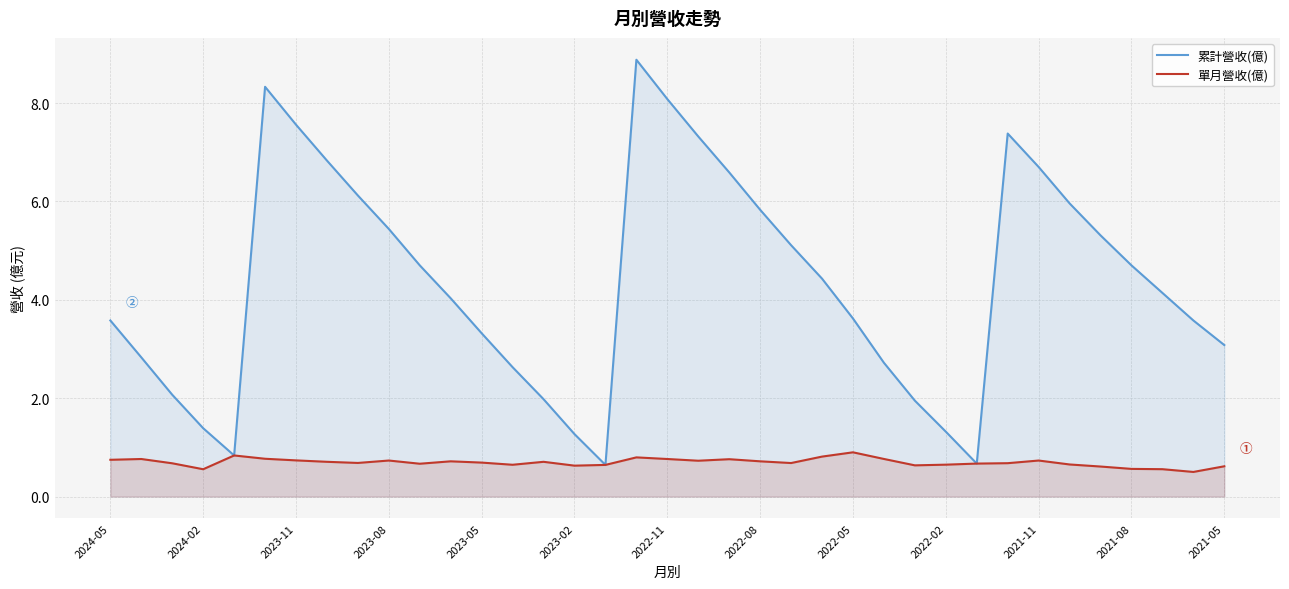

What is the sum of the 單月營收(億) values at 14 and 29?

1.4